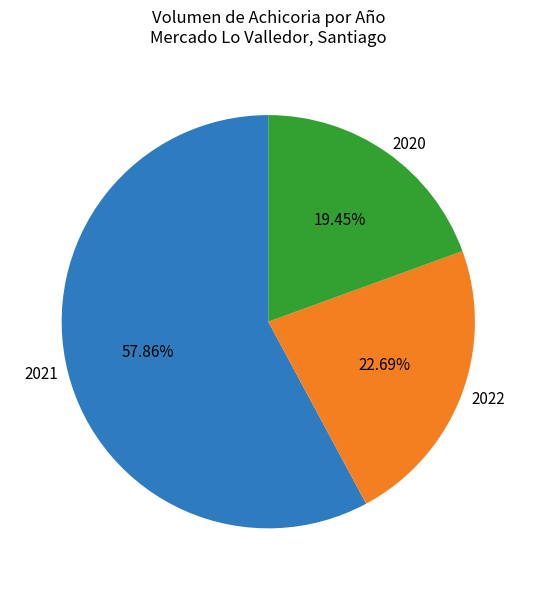

Is there a majority slice in this chart?

Yes